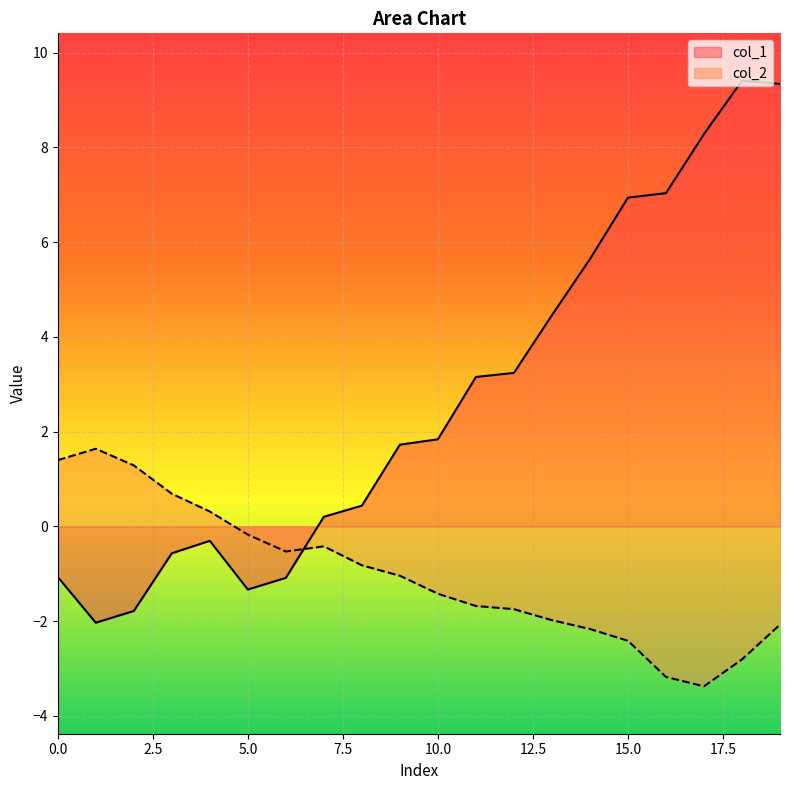

The value of col_1 at 12 is 4.8. True or false?

False